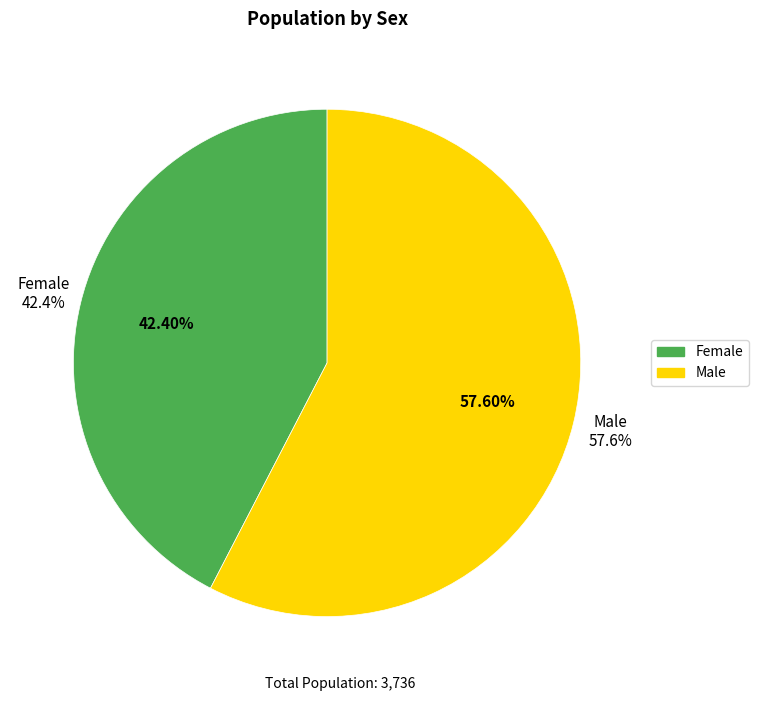

To the nearest percent, what portion does Male represent?

58%